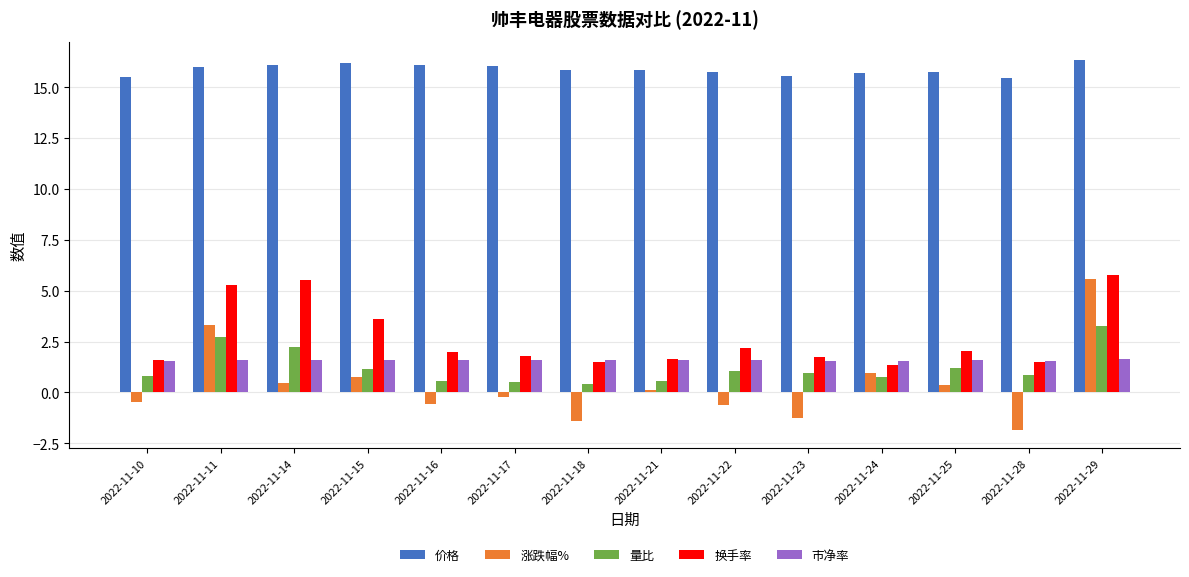

Which category has the lowest value across all series?

2022-11-28